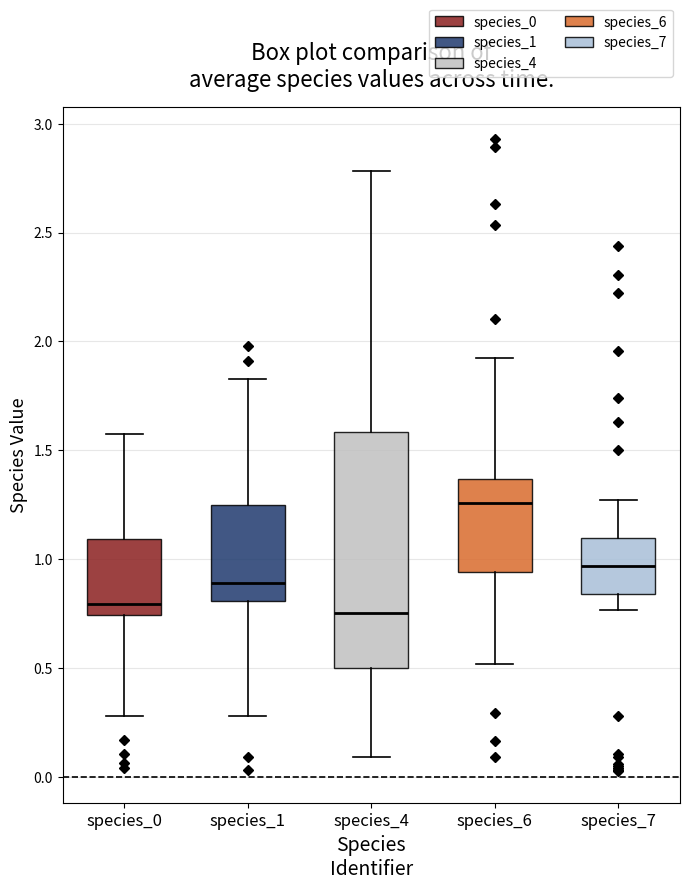

Reading left to right, transcribe this box plot: for each box, give where its median line is, the range the box spans, and where its two whiskers end, as read against the y-axis. The values are not printed on the chart, so give them approximately, as read against the axis.

species_0: median 0.80, box 0.75 to 1.10, whiskers 0.30 to 1.55
species_1: median 0.90, box 0.80 to 1.25, whiskers 0.30 to 1.85
species_4: median 0.75, box 0.50 to 1.60, whiskers 0.10 to 2.80
species_6: median 1.25, box 0.95 to 1.35, whiskers 0.50 to 1.95
species_7: median 0.95, box 0.85 to 1.10, whiskers 0.75 to 1.25